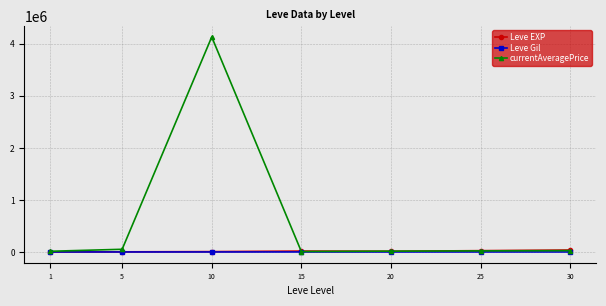

Which series has the largest range (max minus min)?

currentAveragePrice